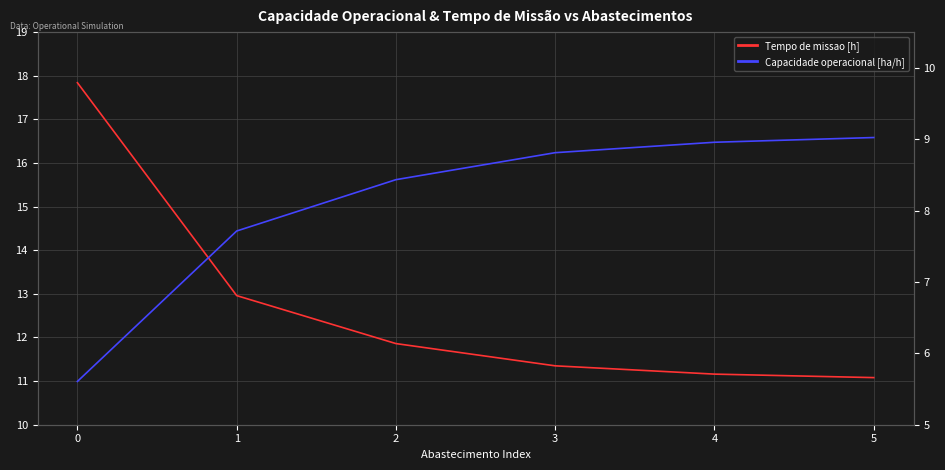

What is the highest value of the Tempo de missao [h] series?

17.8